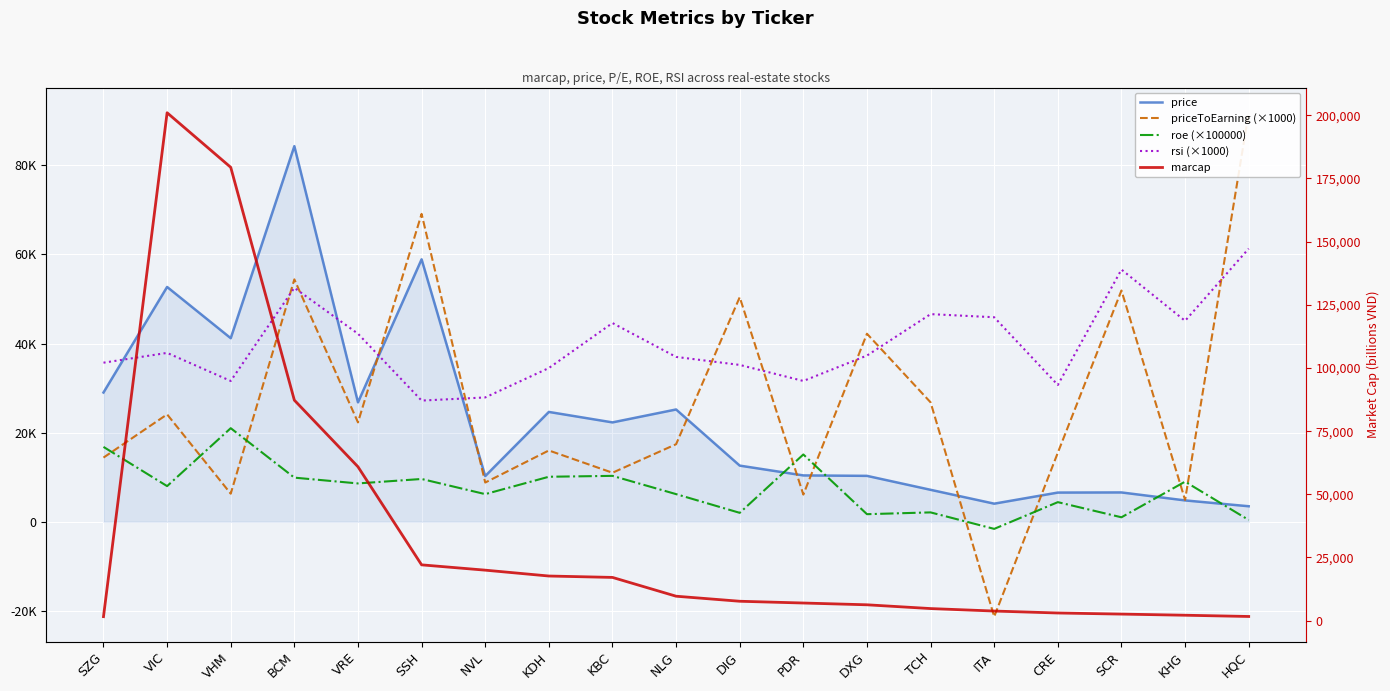

How many values in the price series are below 12600?

9